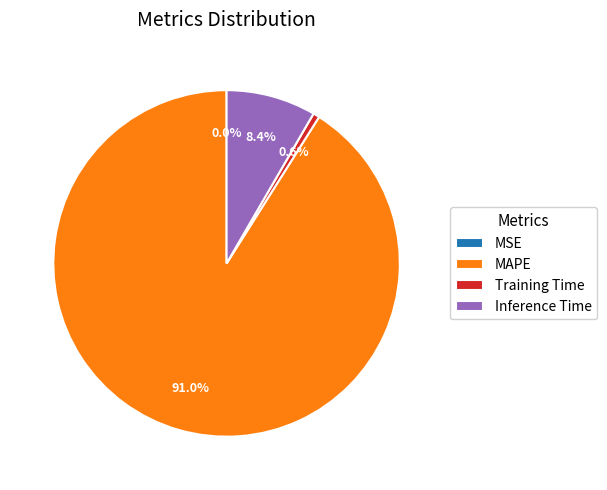

Which category accounts for the majority?

MAPE